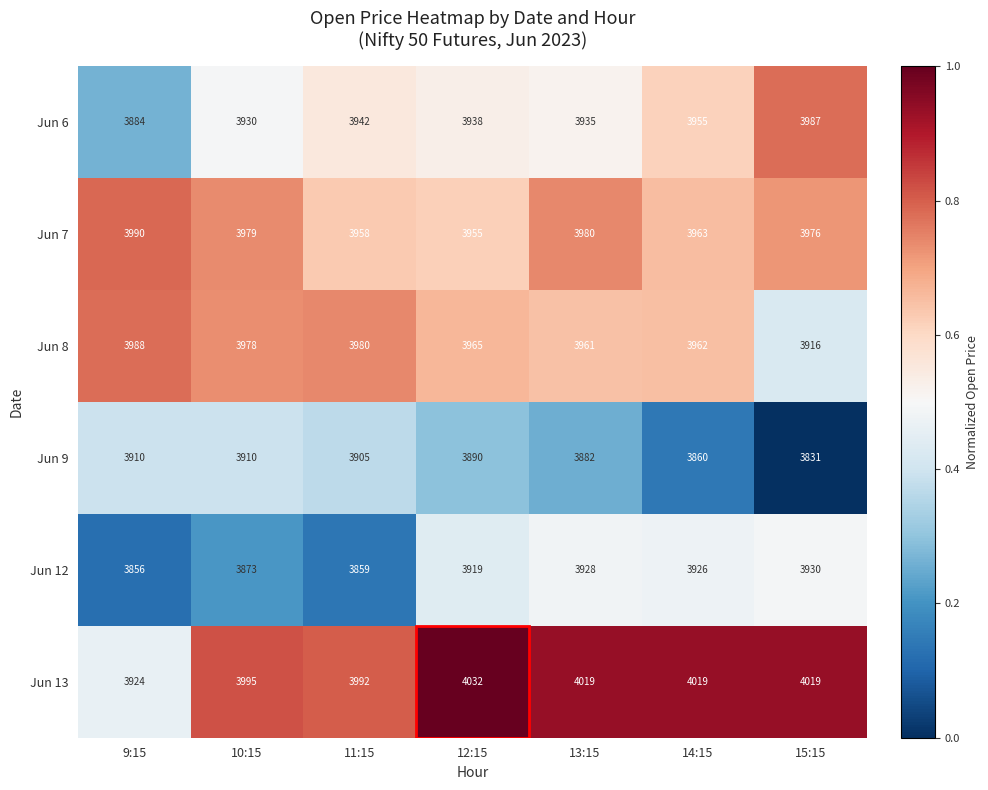

Is the value of Jun 6 at 13:15 greater than the value of Jun 12 at 10:15?

Yes